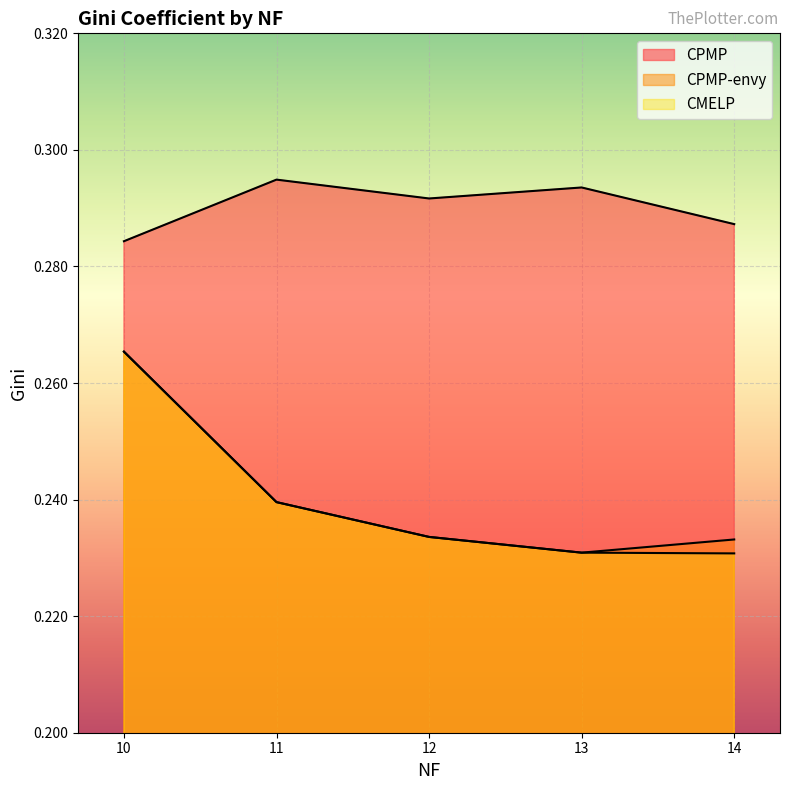

What is the sum of all CPMP values?

1.5